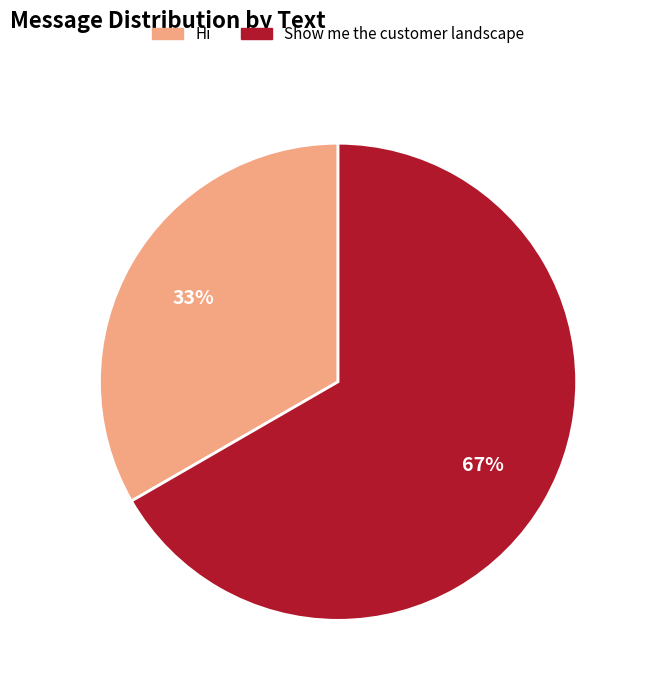

Does Show me the customer landscape account for over 50% of the chart?

Yes